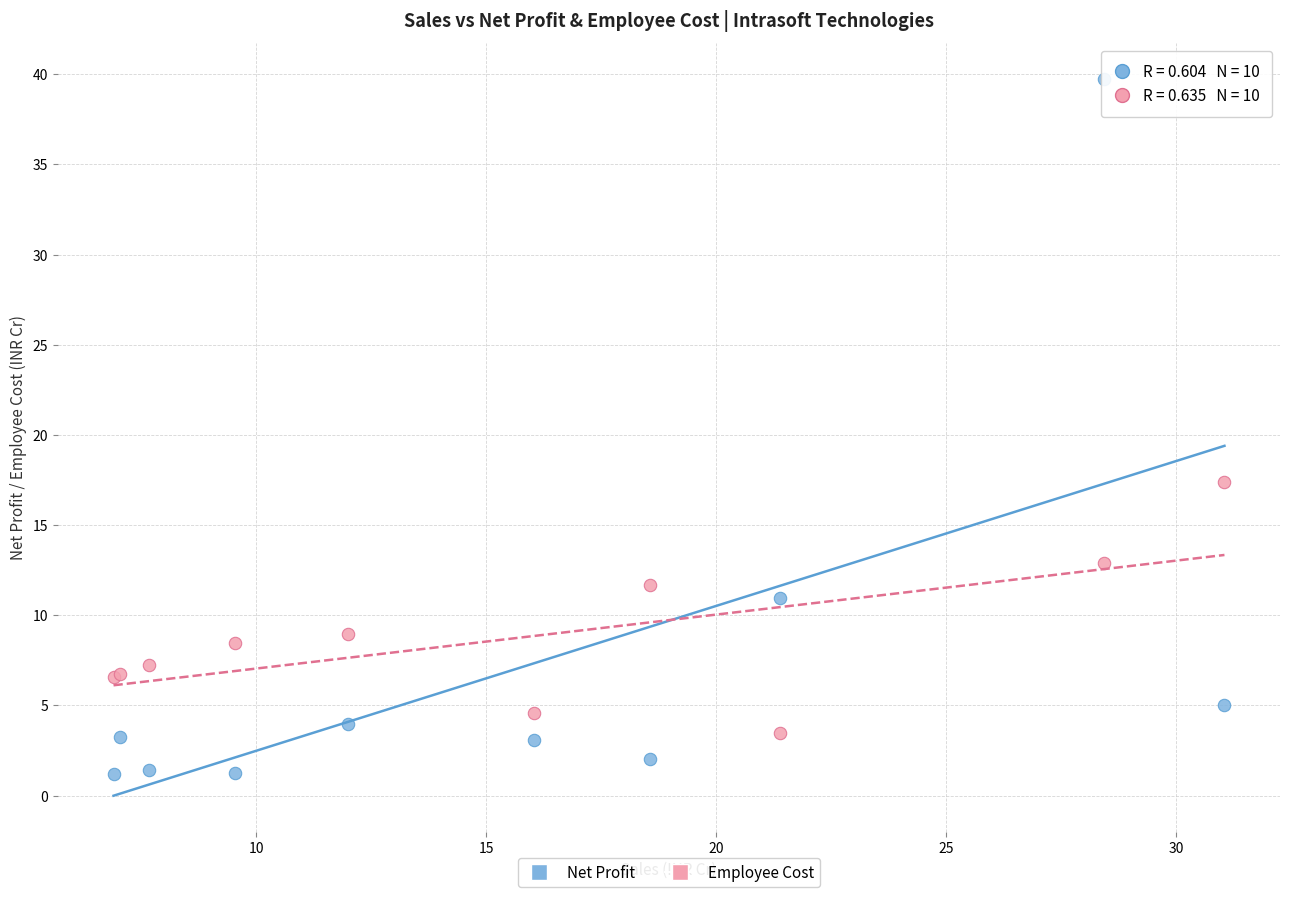

In the Net Profit series, what Y value is closest to 20?

10.9